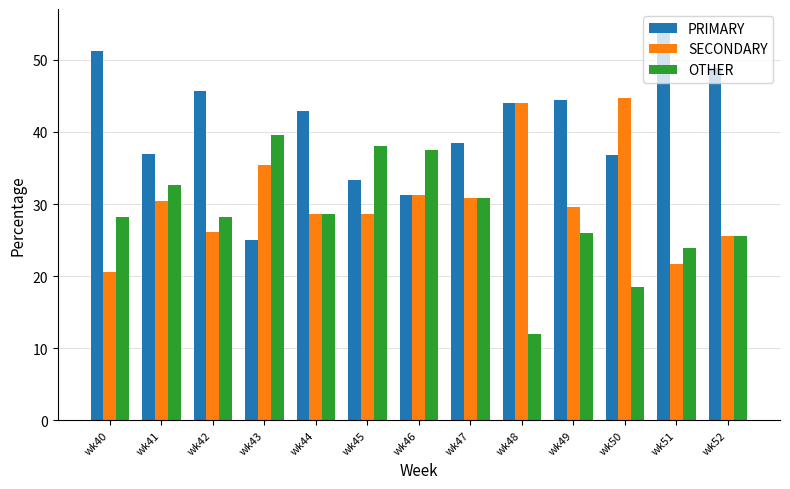

What is the difference between the maximum and minimum values in the PRIMARY series?

29.3